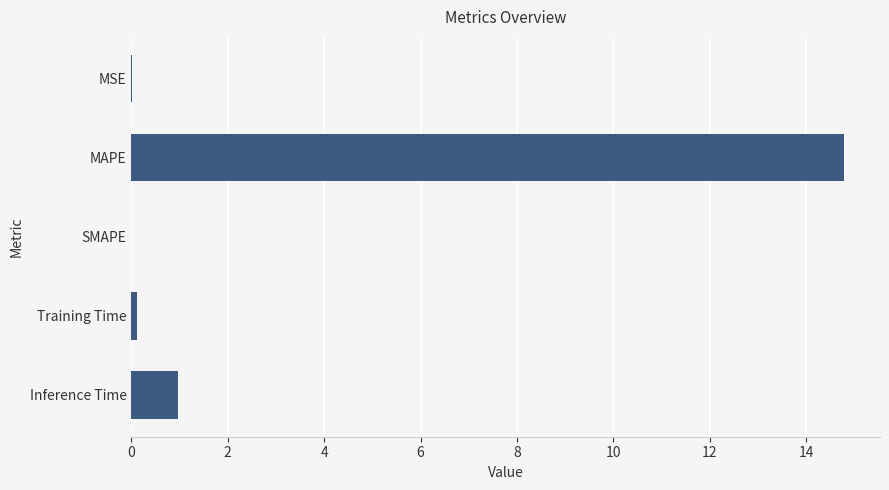

At which category does the chart reach its peak across all series?

MAPE